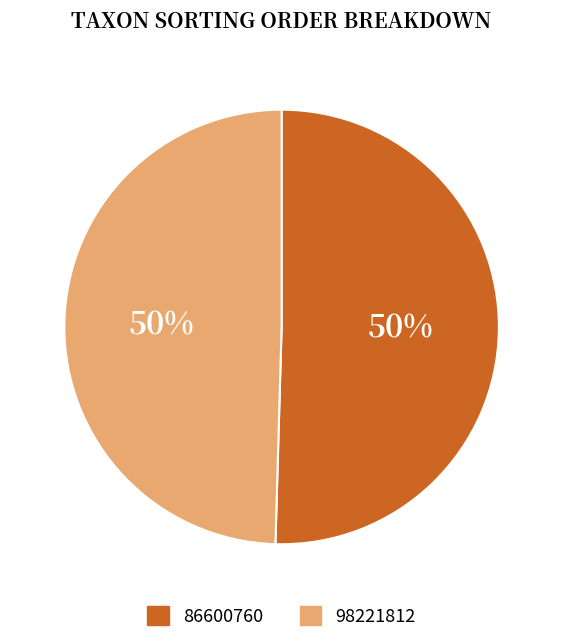

Combined, do 86600760 and 98221812 account for over 50%?

Yes